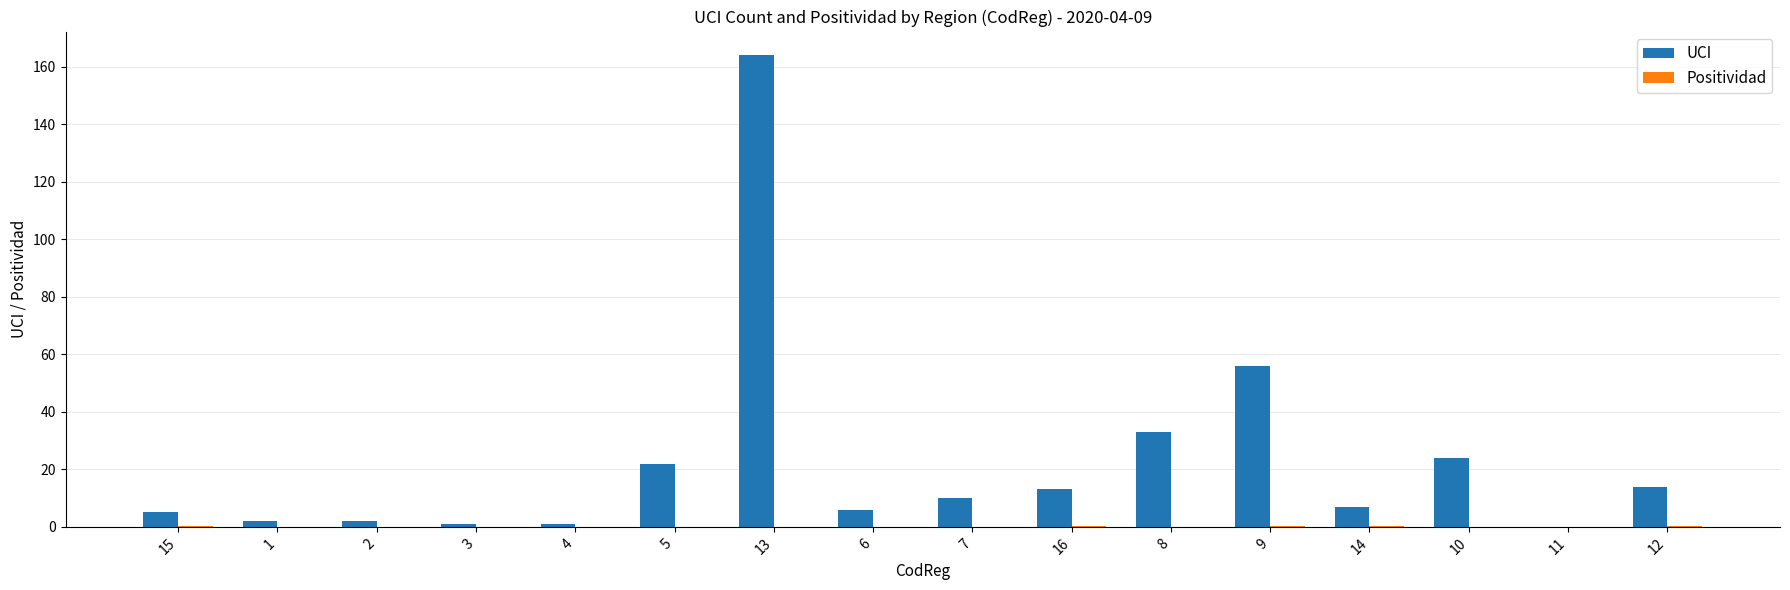

Which series has the largest total across all categories?

UCI